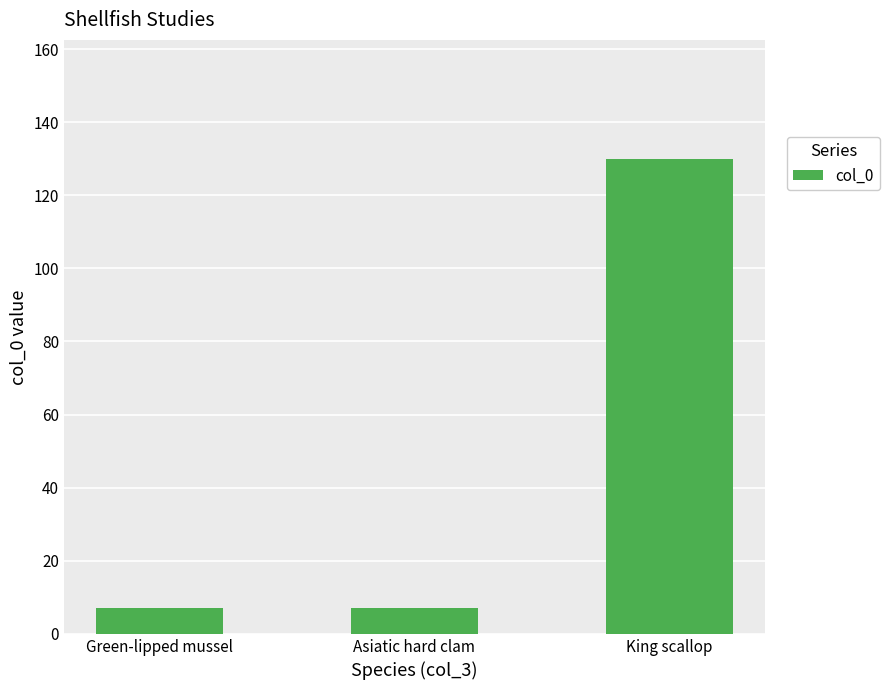

True or false: the data shows 130 at King scallop.

True